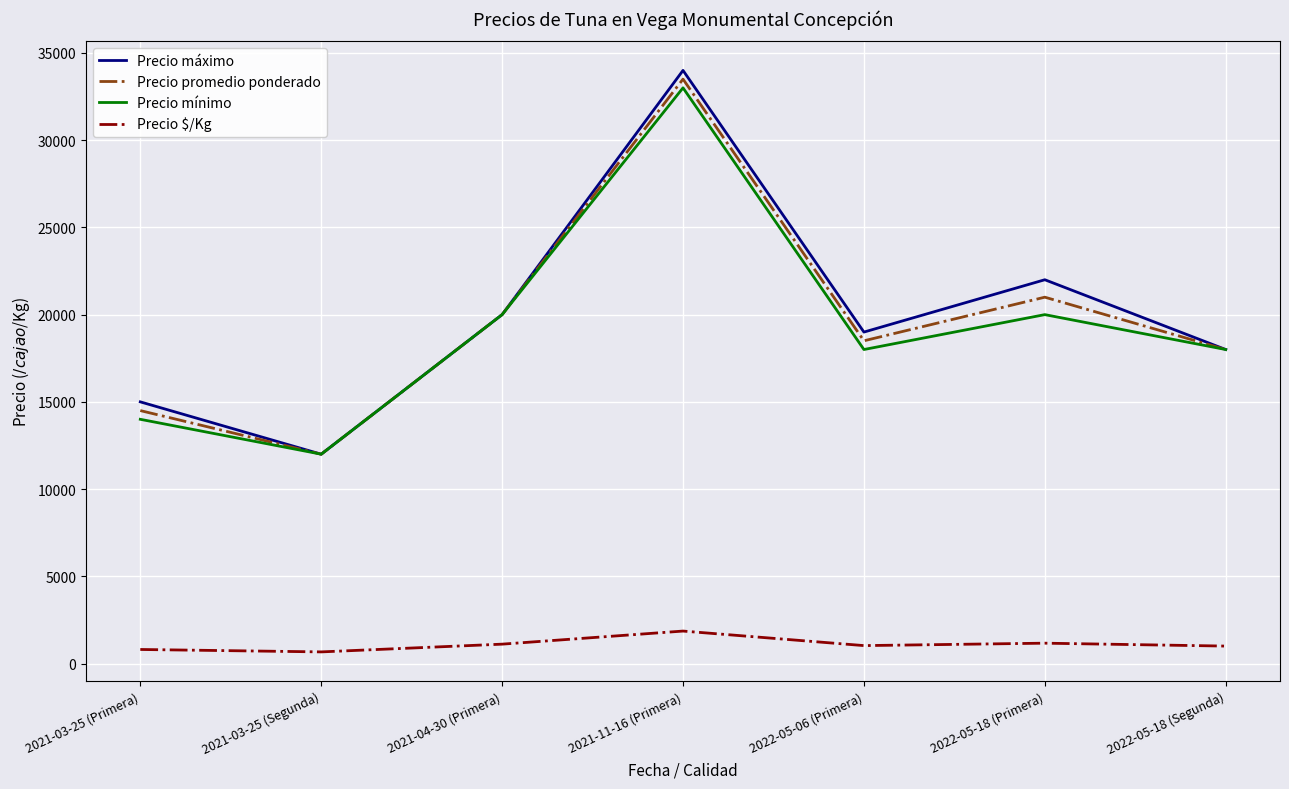

How many distinct data groups are displayed?

4